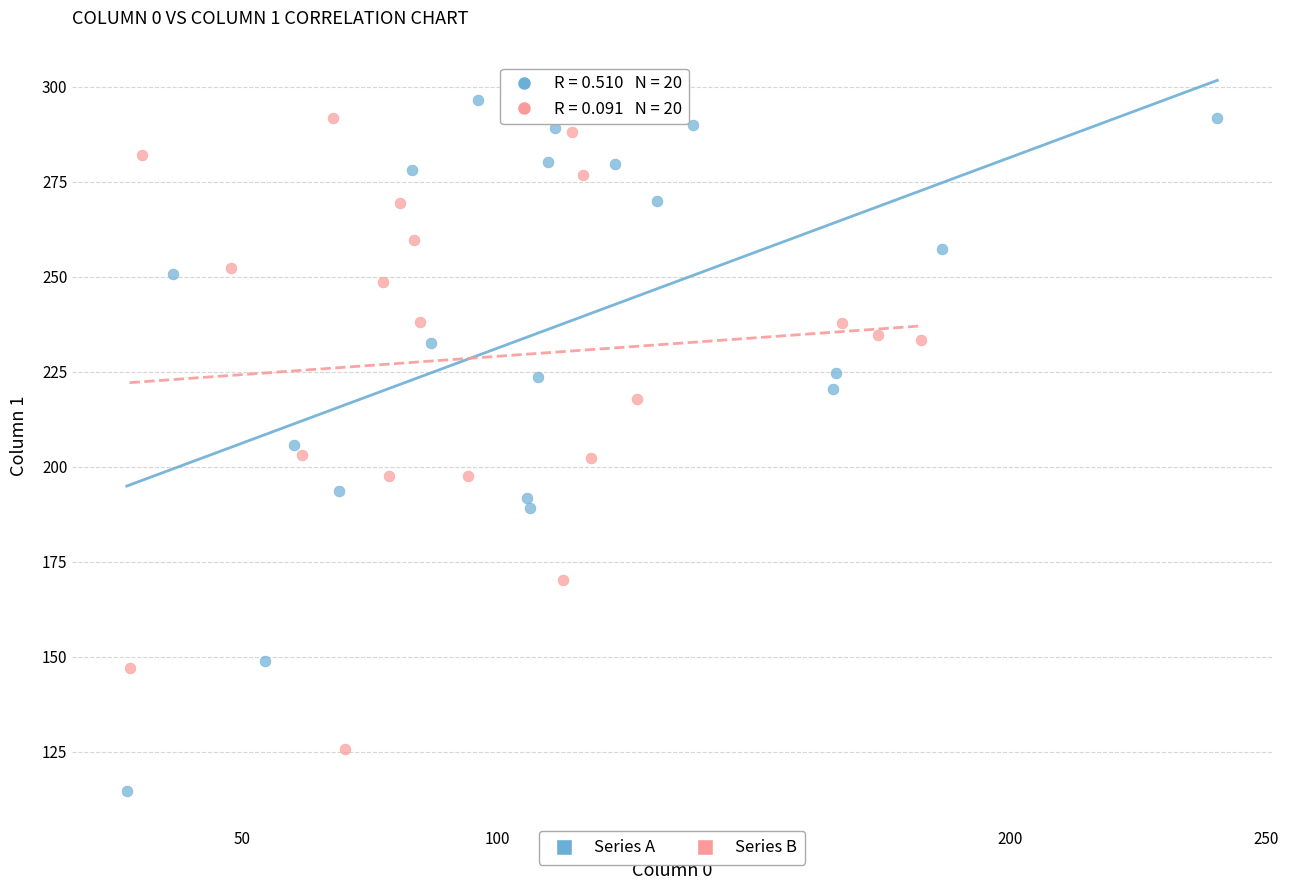

Which series reaches the minimum Y coordinate?

Series A